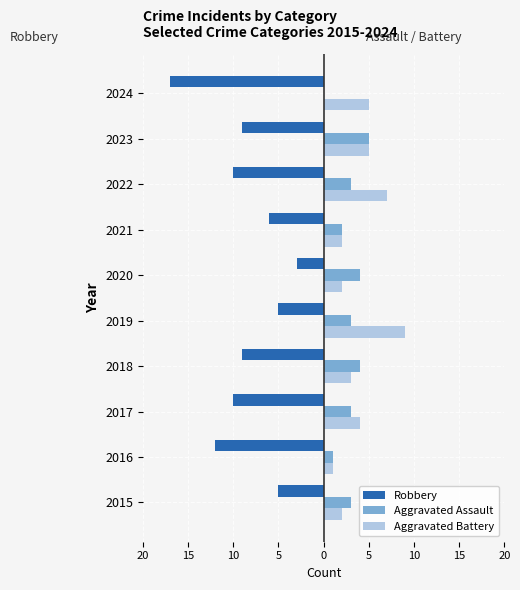

What is the maximum value for Aggravated Battery?

9